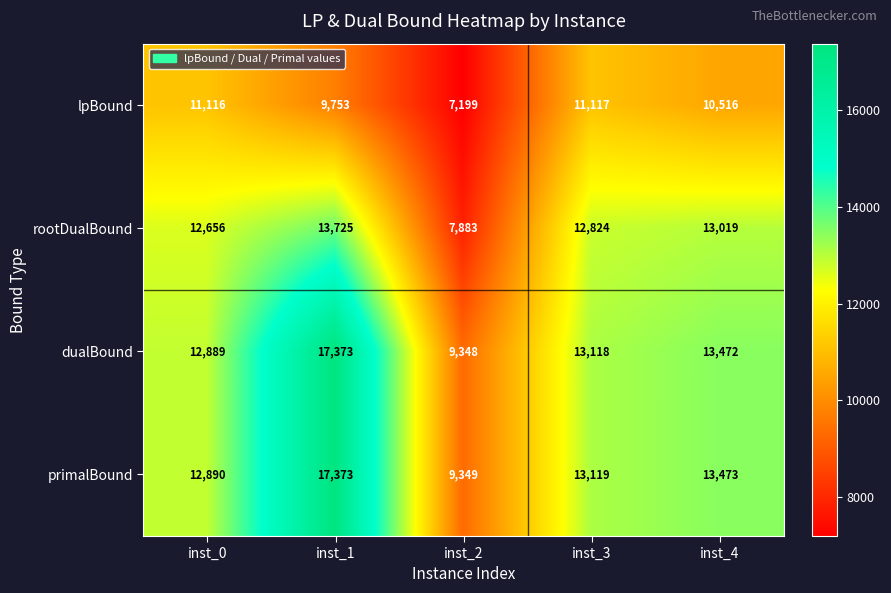

Between inst_0 and inst_2, which series saw the biggest shift?

rootDualBound